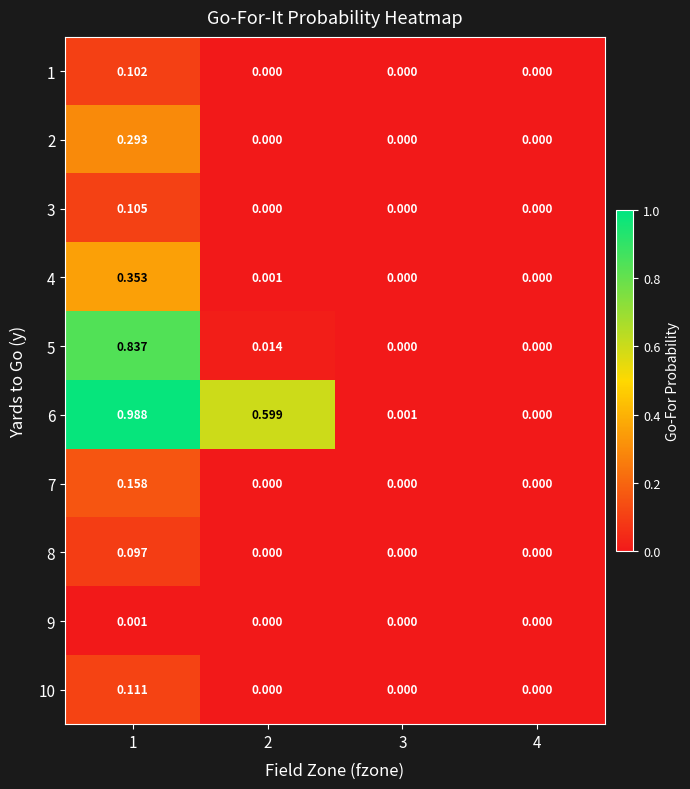

Is the value of 7 at 1 greater than the value of 10 at 1?

Yes